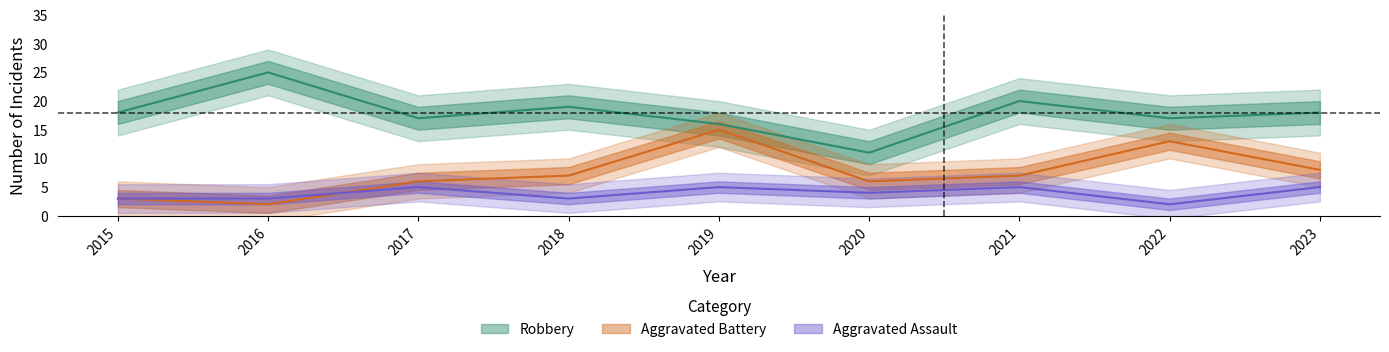

Is it true that Aggravated Battery equals 2 at 2016?

True